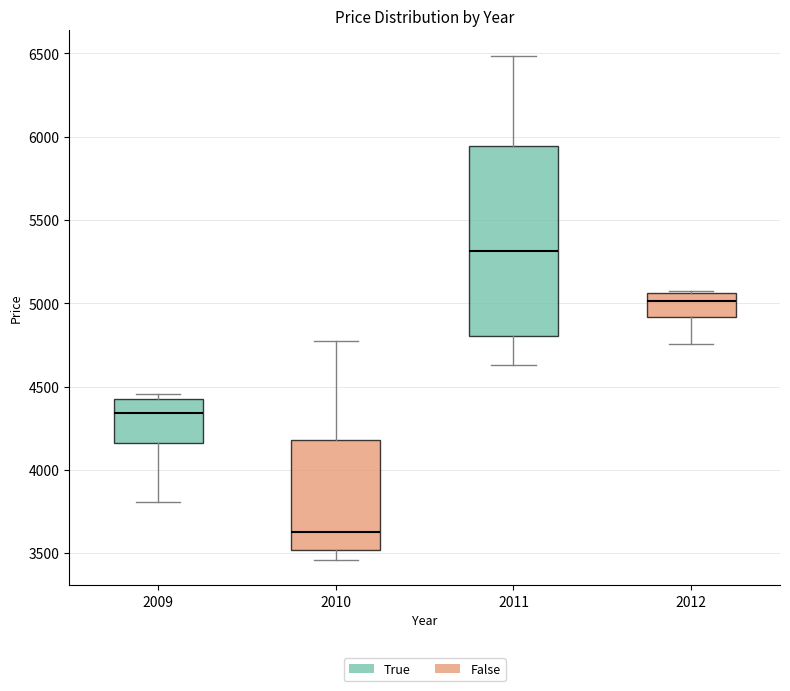

Reading left to right, read every box against the y-axis: the position of its median line, the range the box covers, and the ends of its whiskers. The values are not printed on the chart, so give them approximately, as read against the axis.

2009: median 4350, box 4150 to 4450, whiskers 3800 to 4450 (just above the box's upper edge)
2010: median 3650, box 3500 to 4200, whiskers 3450 to 4750
2011: median 5300, box 4800 to 5950, whiskers 4650 to 6500
2012: median 5000, box 4900 to 5050, whiskers 4750 to 5050